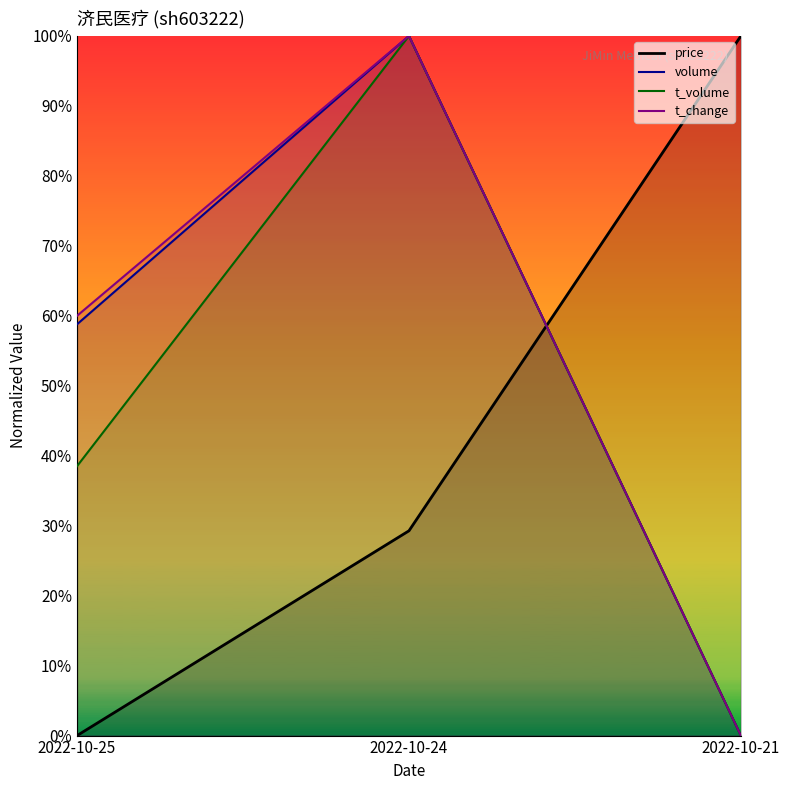

Reading left to right, list all the values displayed in this chart.

price: 0.0	0.3	1.0
volume: 0.6	1.0	0.0
t_volume: 0.4	1.0	0.0
t_change: 0.6	1.0	0.0